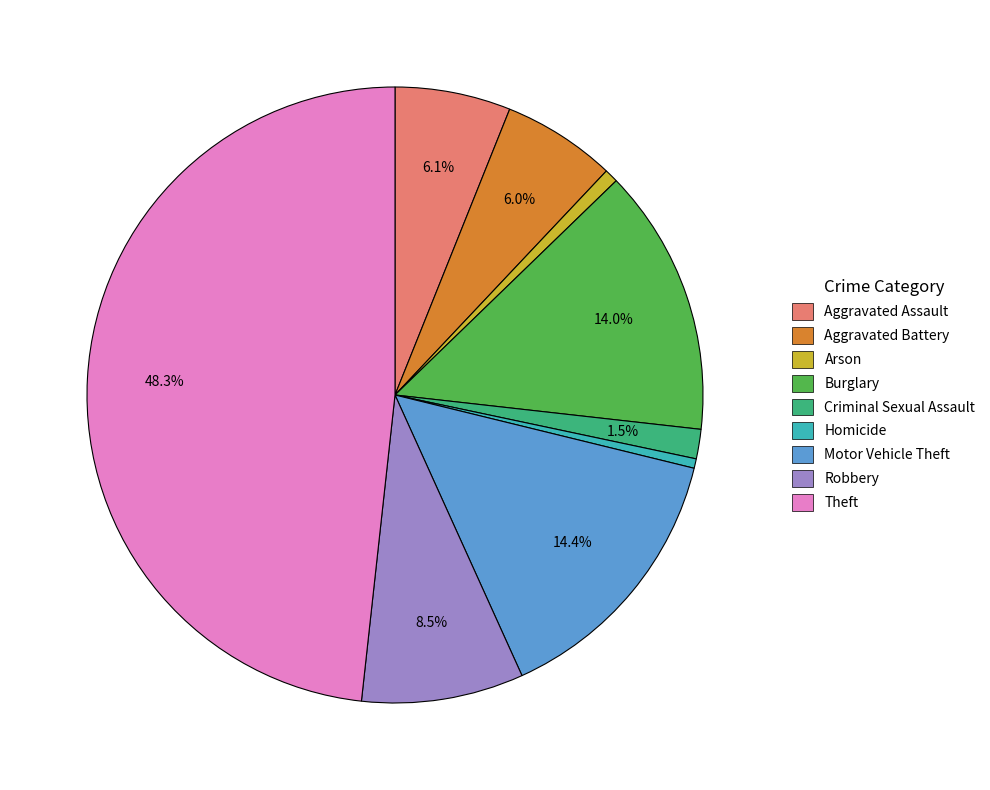

To the nearest percent, what is the combined percentage of Theft and Motor Vehicle Theft?

63%